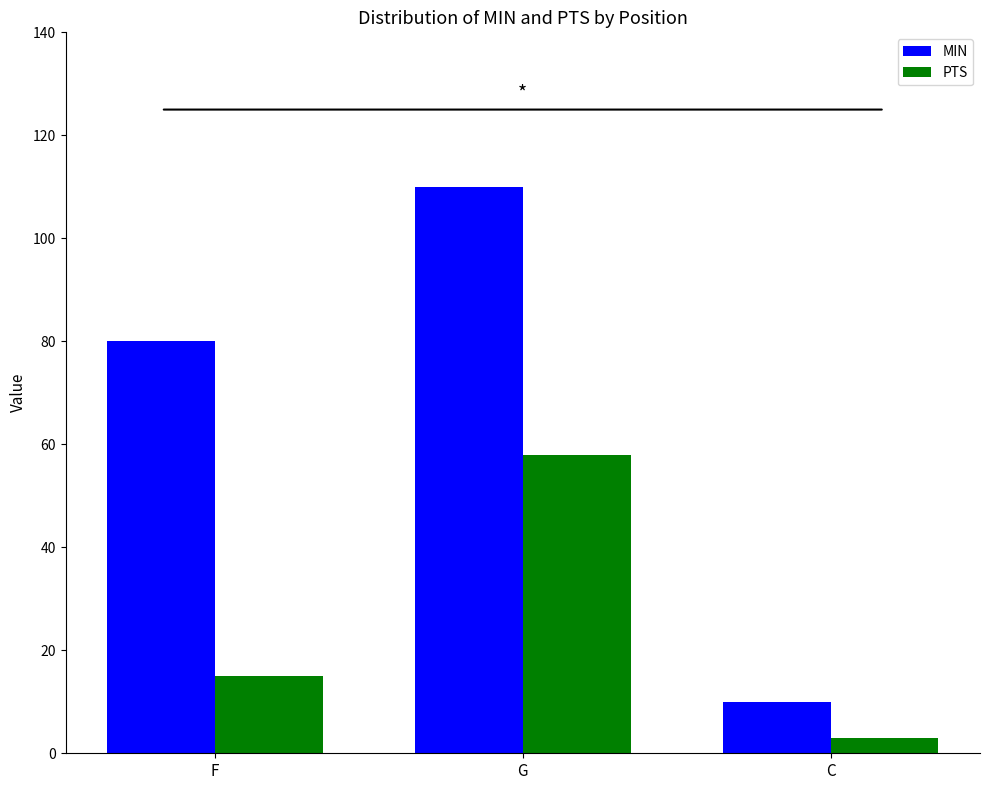

What are all the series names shown in the legend?

MIN, PTS